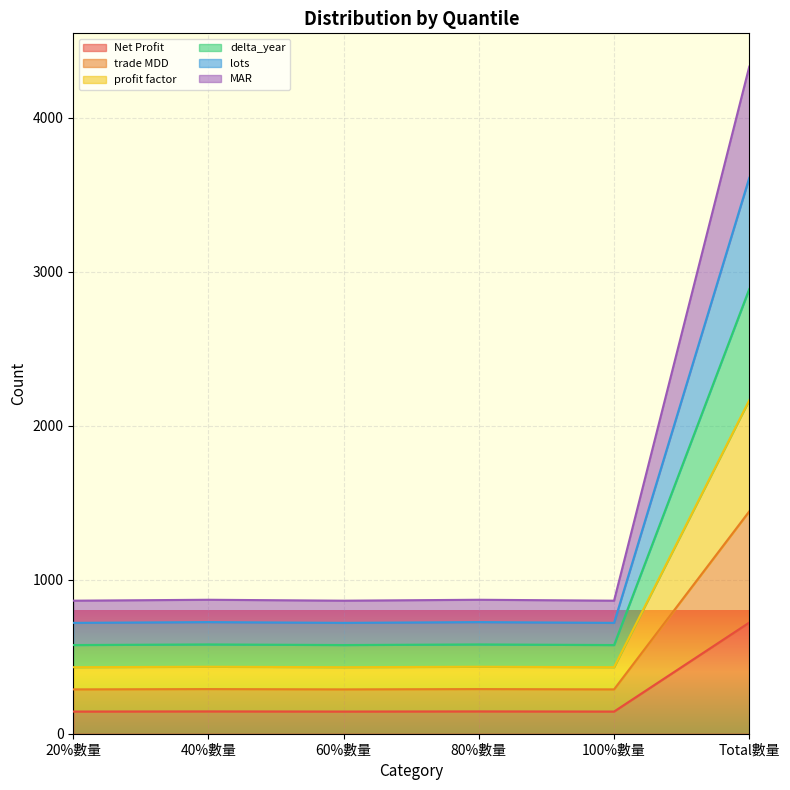

At 20%數量, list the series in order from smallest to largest.

Net Profit, trade MDD, lots, profit factor, delta_year, MAR